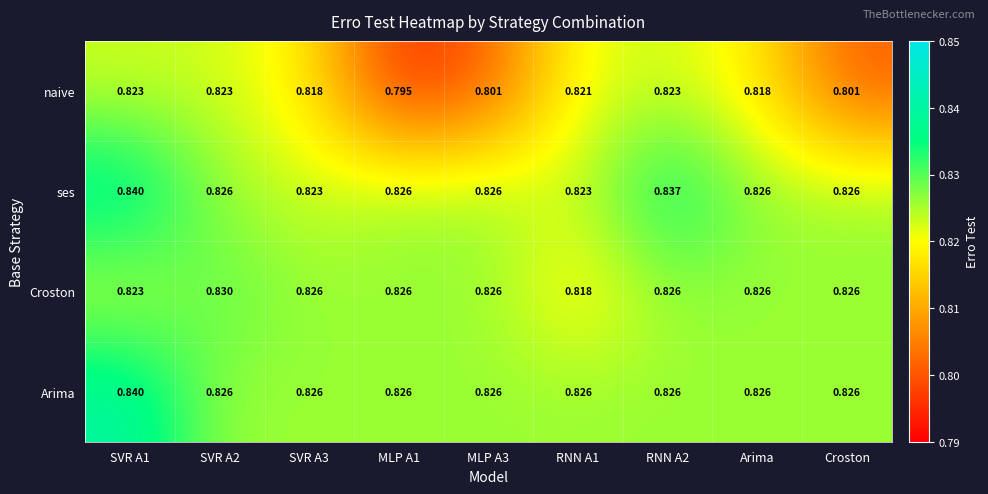

Which series changed the most between RNN A2 and Arima?

ses